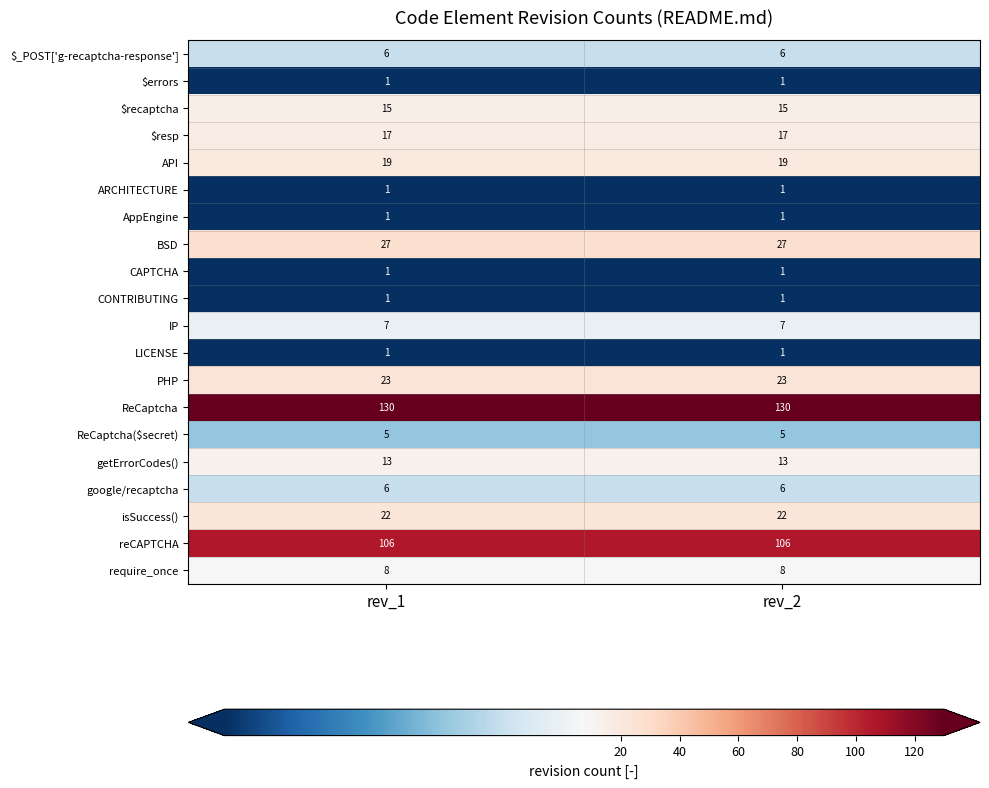

What is the spread (max minus min) of values at rev_1?

129